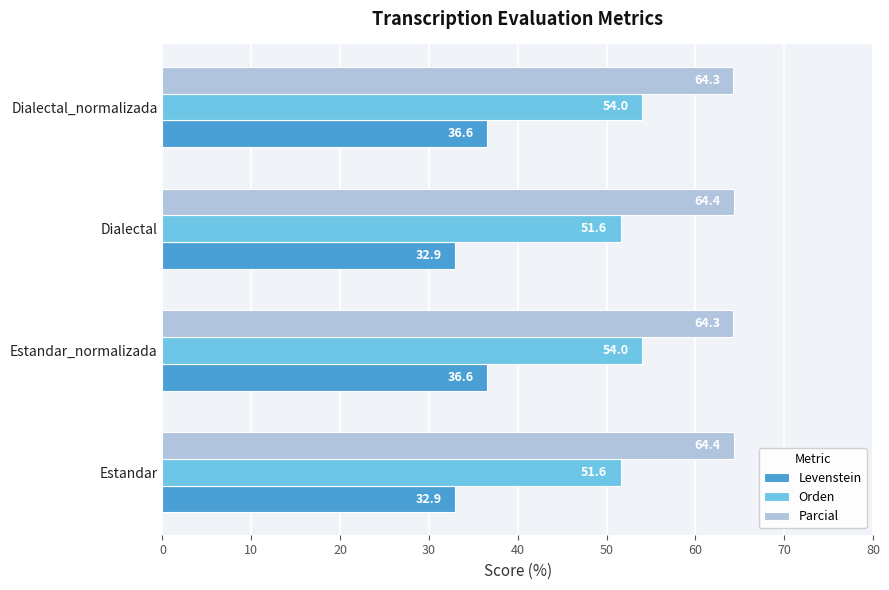

Is it true that Levenstein equals 36.6 at Dialectal_normalizada?

True